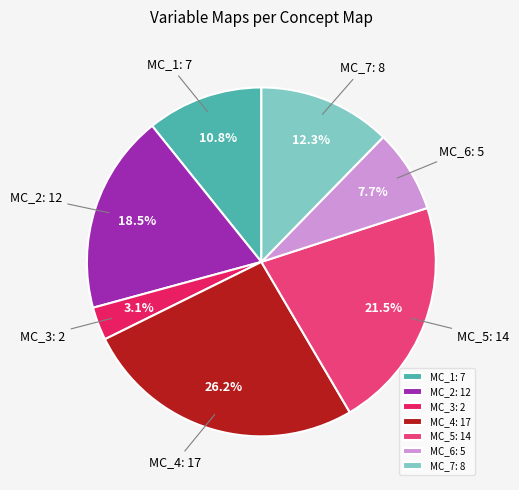

Is MC_7 the majority of the pie?

No